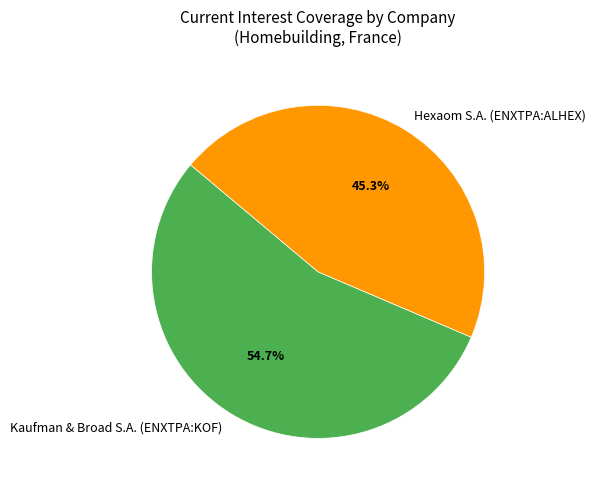

To the nearest percent, what portion does Kaufman & Broad S.A. (ENXTPA:KOF) represent?

55%